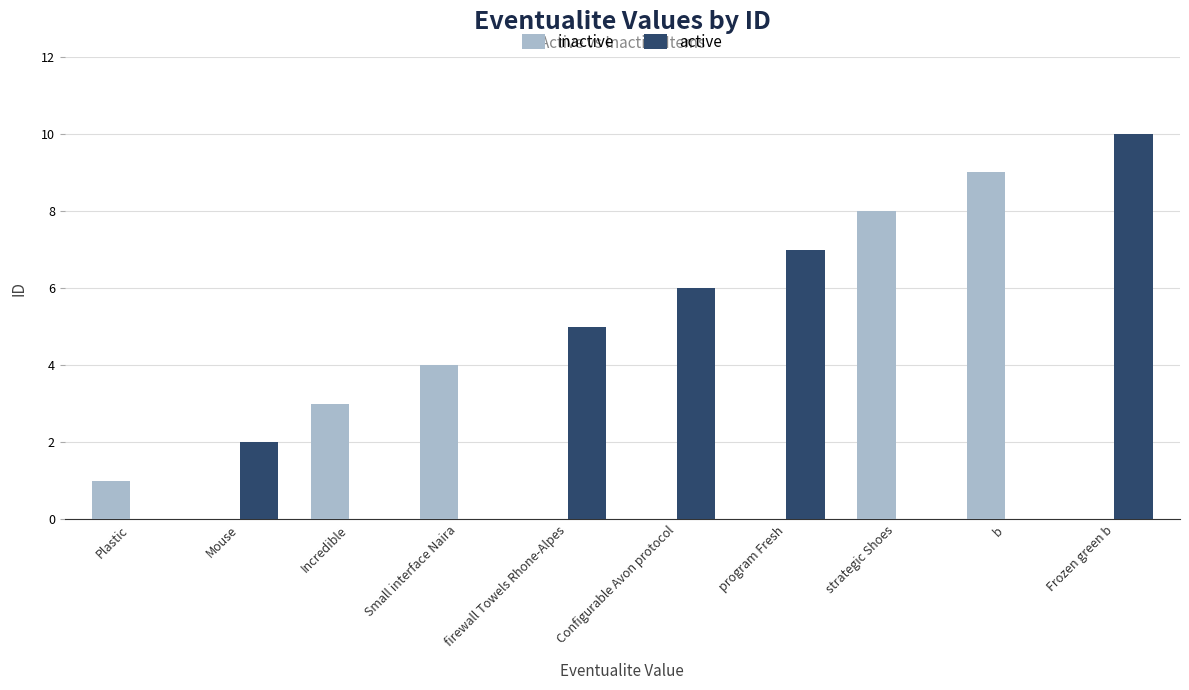

Is the value of active at Plastic greater than the value of inactive at strategic Shoes?

No